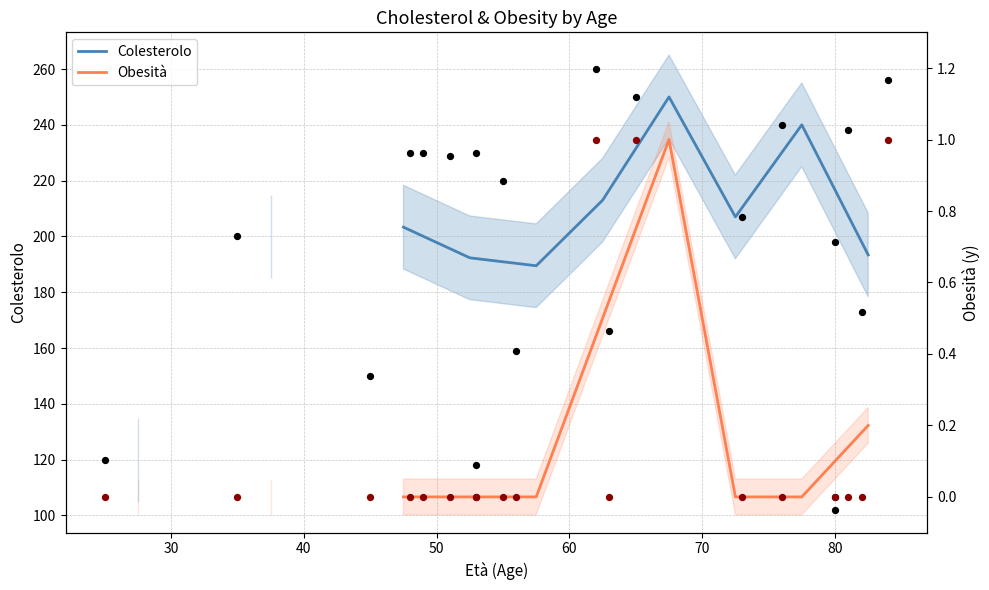

Is the value of Obesità at 20 greater than the value of Colesterolo at 30?

No